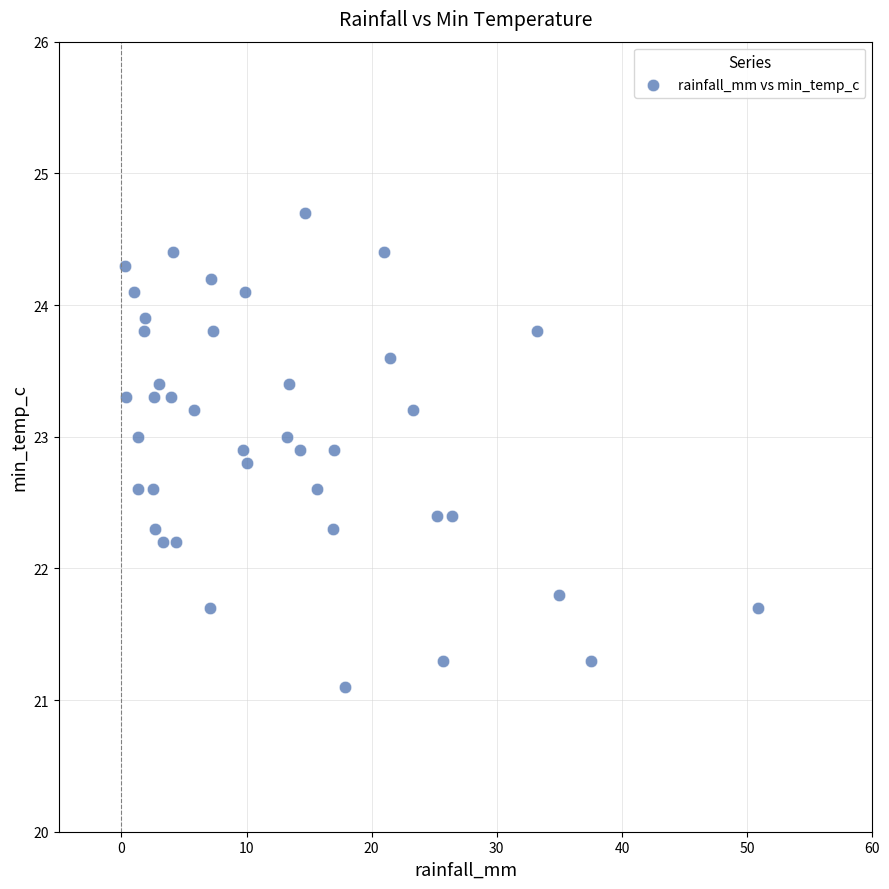

What is the range of X values (max minus min)?

50.6